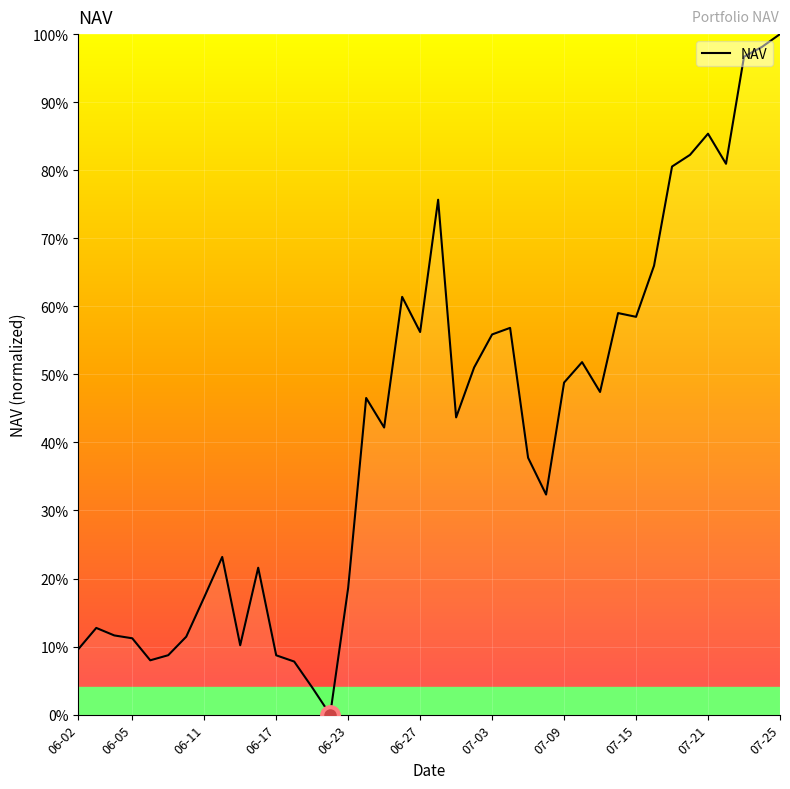

What is the difference between the maximum and minimum values?

100.0